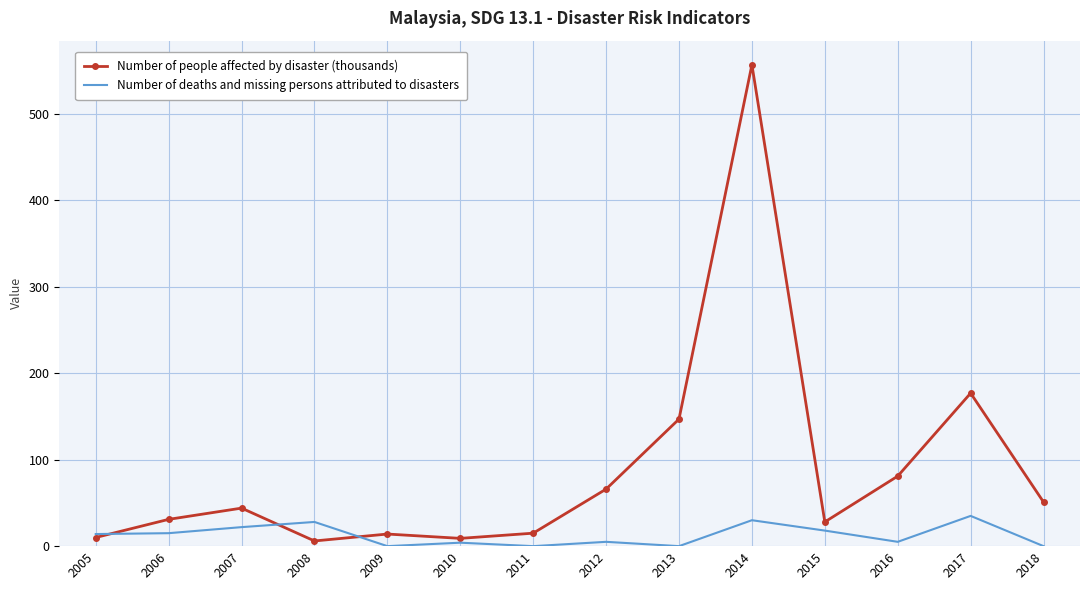

At which category is the sum across all series the highest?

2014